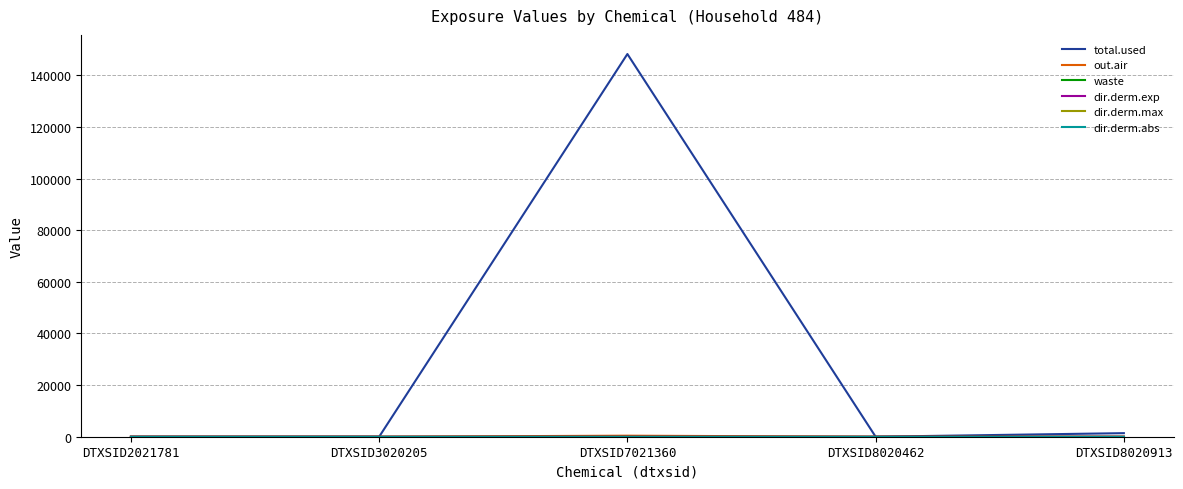

Which series has the widest spread of values?

total.used